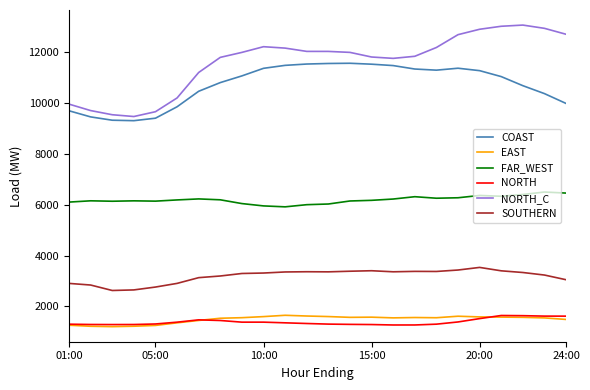

What is the lowest value of the SOUTHERN series?

2626.7